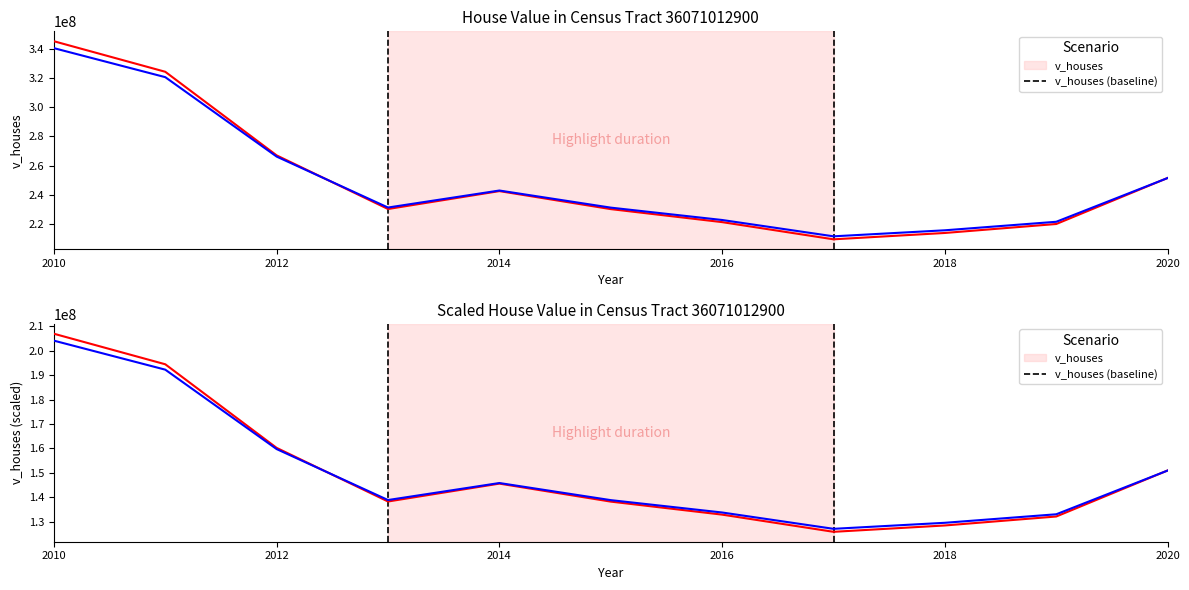

Which series has the largest total across all categories?

v_houses